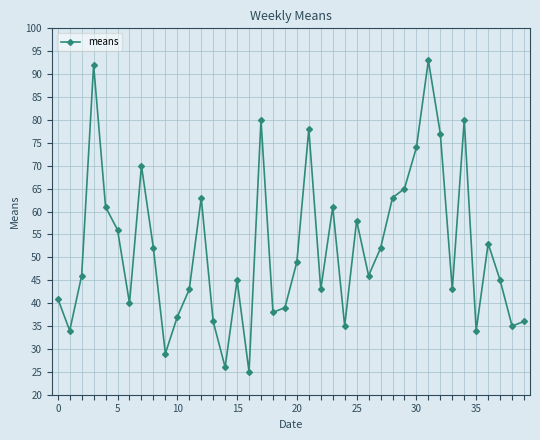

True or false: there are more than 0 points higher than both neighbors.

True